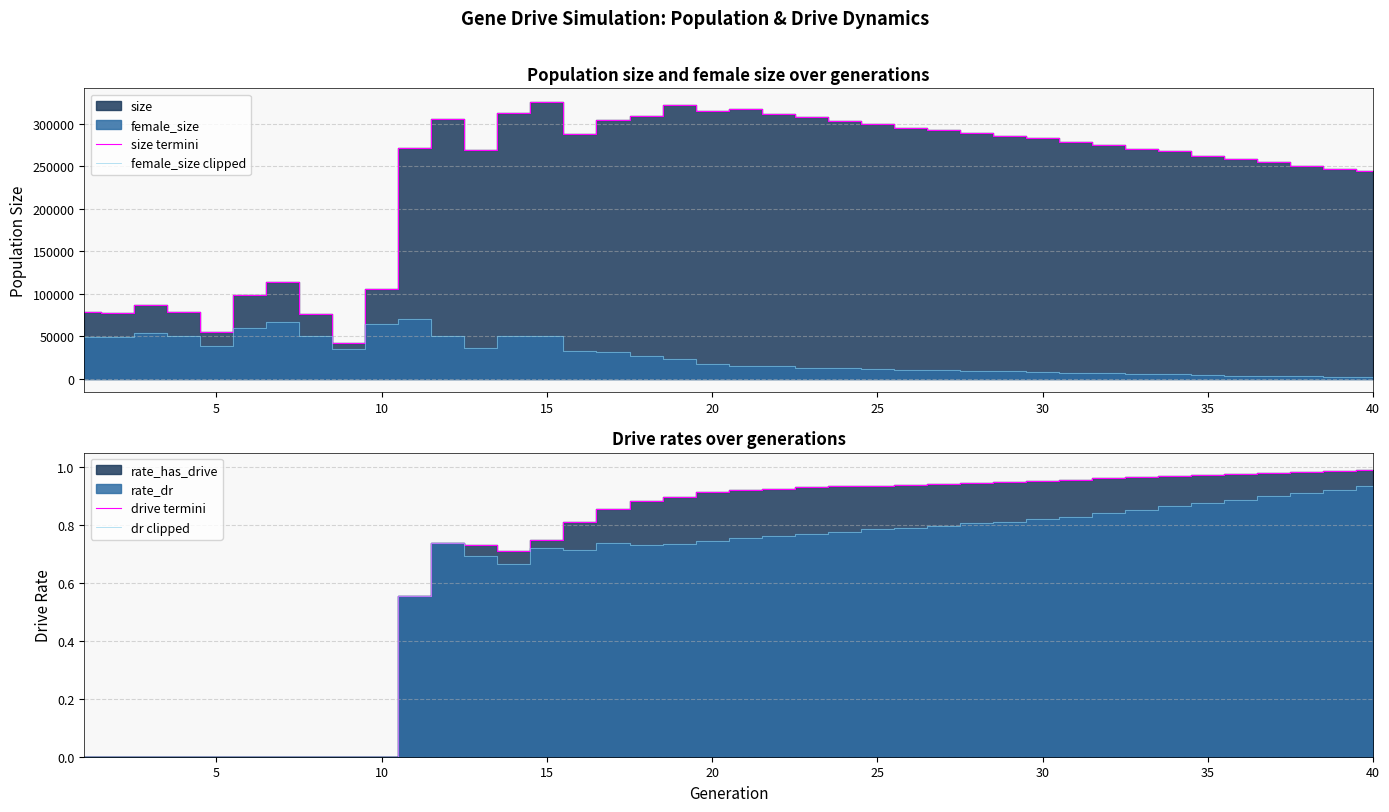

What is the difference between the maximum and second lowest values in the dr clipped series?

0.9